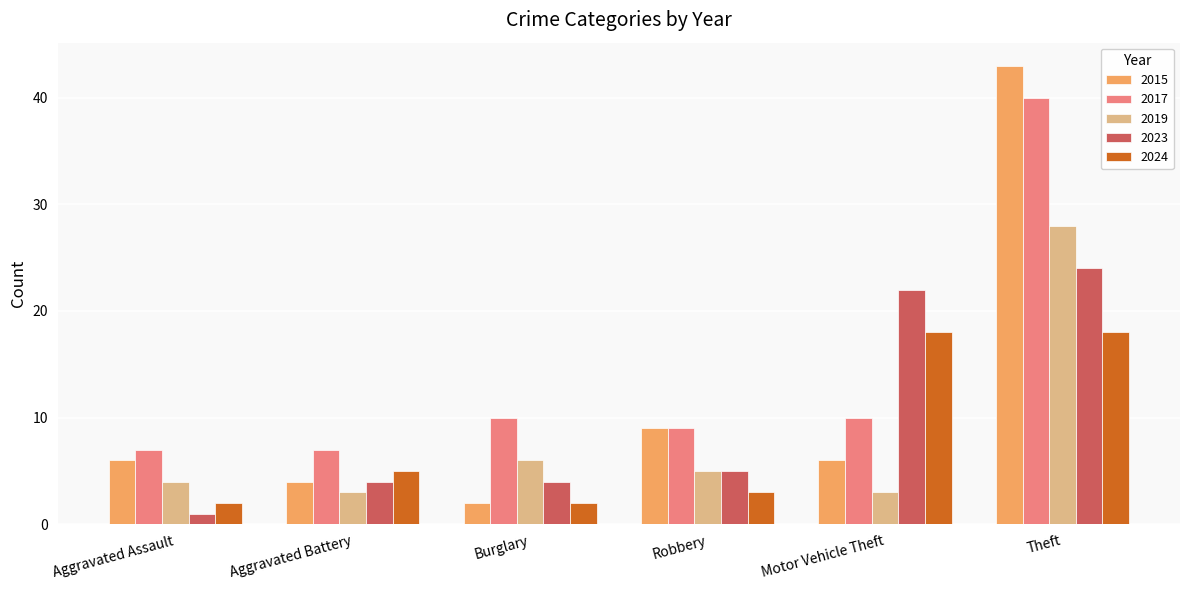

What is the minimum value shown in the chart?

1